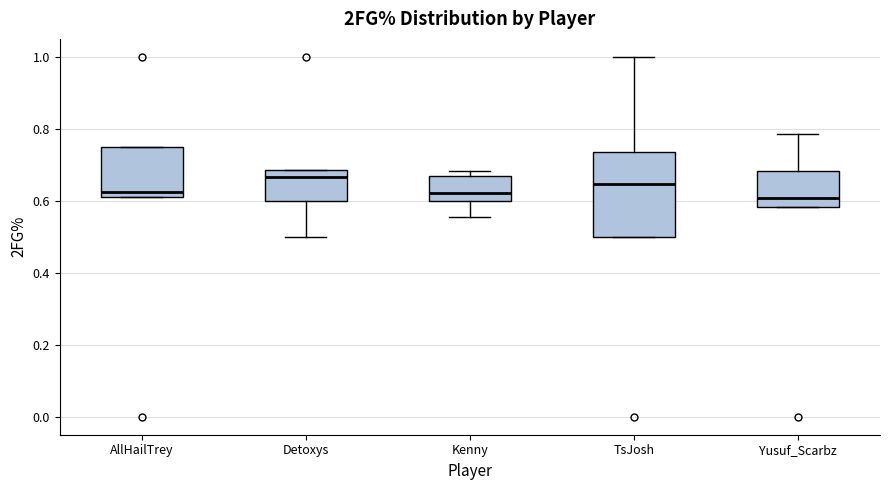

Where is the lower edge of the box for Kenny on the y-axis? The values are not printed on the chart, so give them approximately, as read against the axis.

0.60